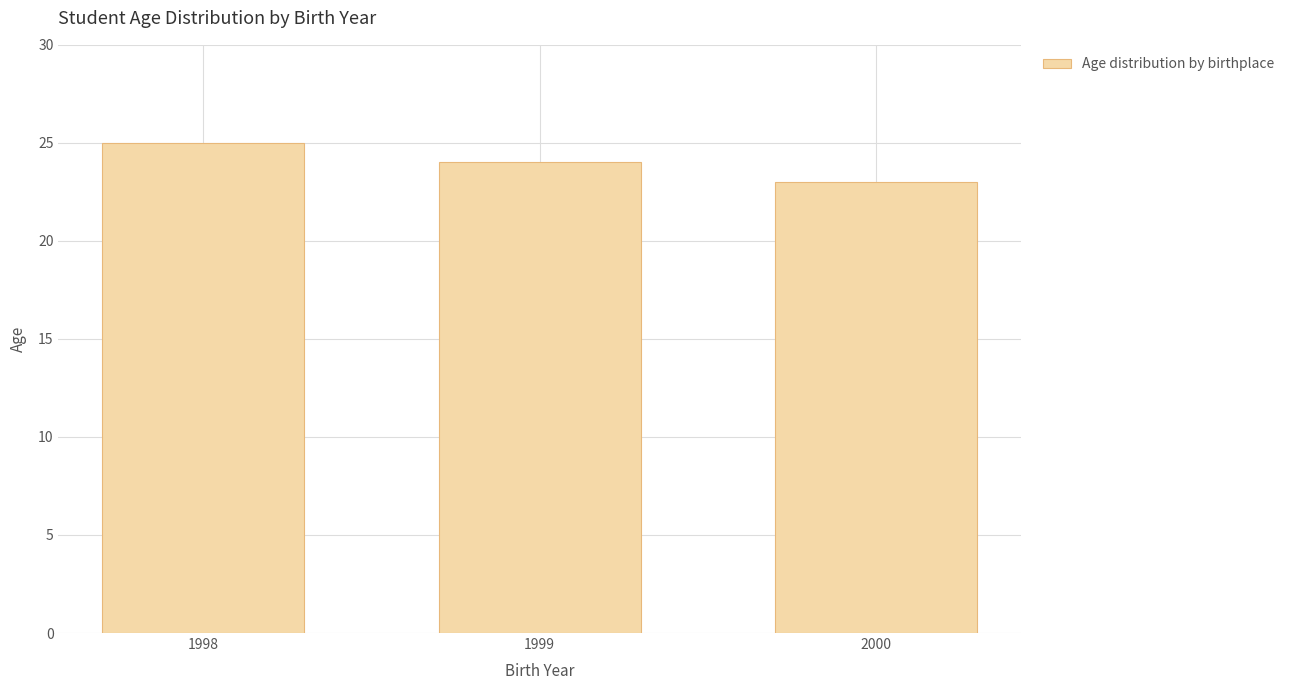

Which category has the highest value across all series?

1998